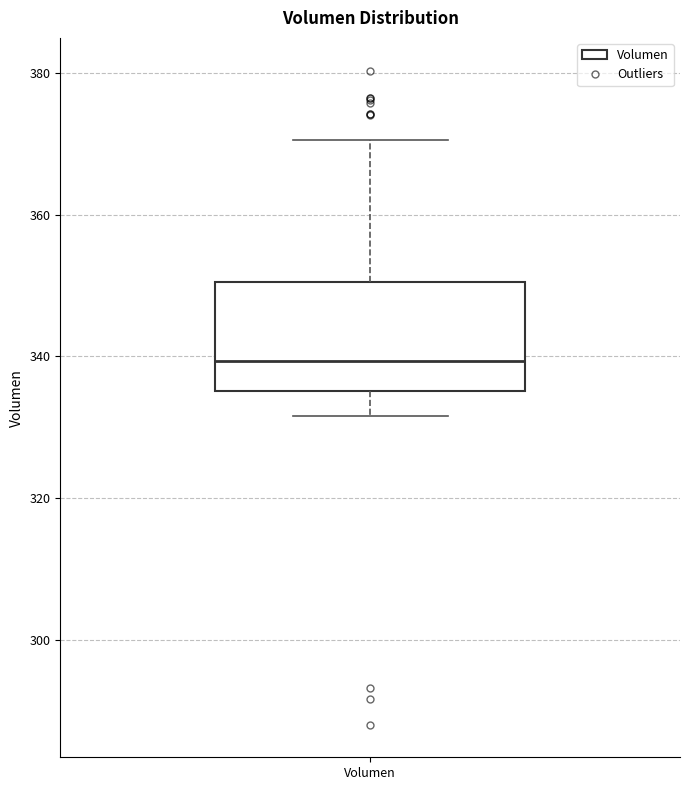

Where does the median line of the box for Volumen sit on the y-axis? The values are not printed on the chart, so give them approximately, as read against the axis.

340